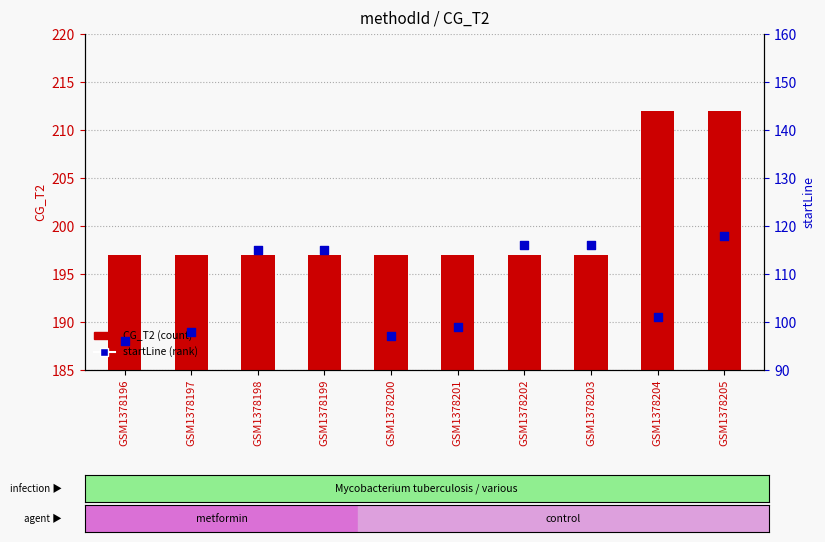

What is the total value across all series at GSM1378200?

294